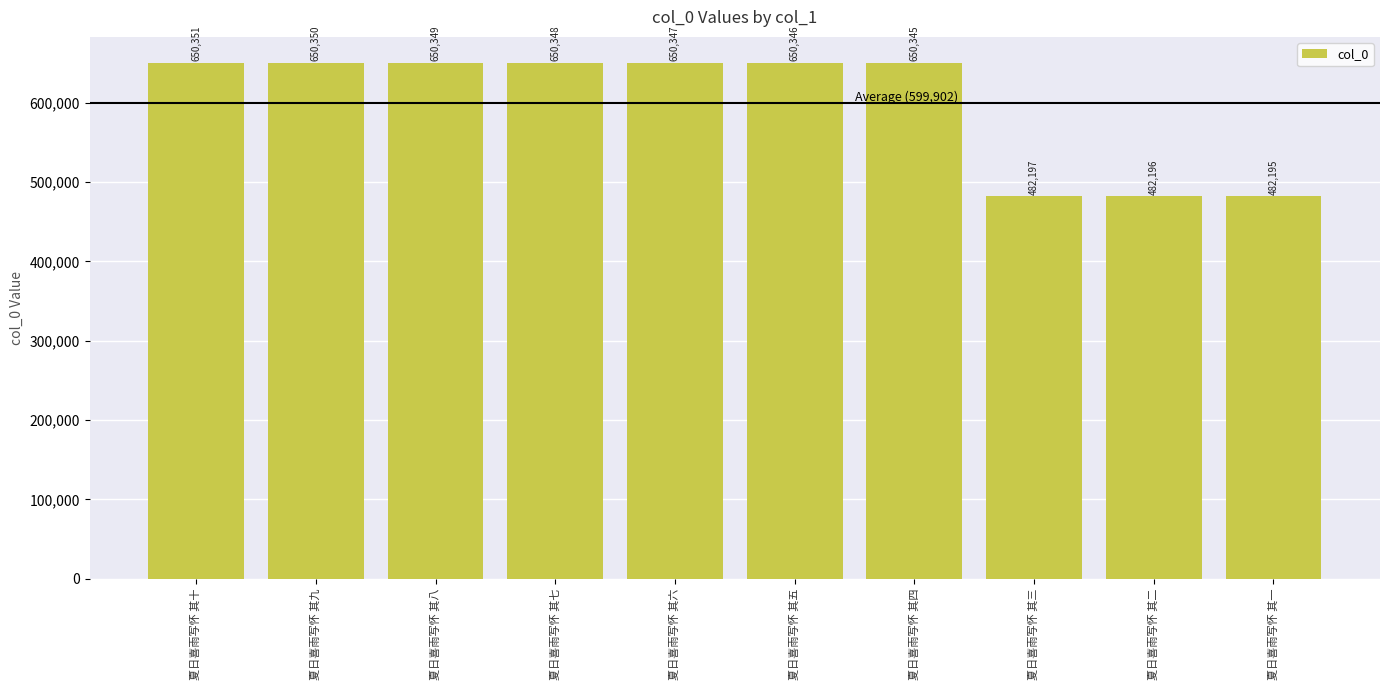

The value at 夏日喜雨写怀 其七 is 650348. True or false?

True